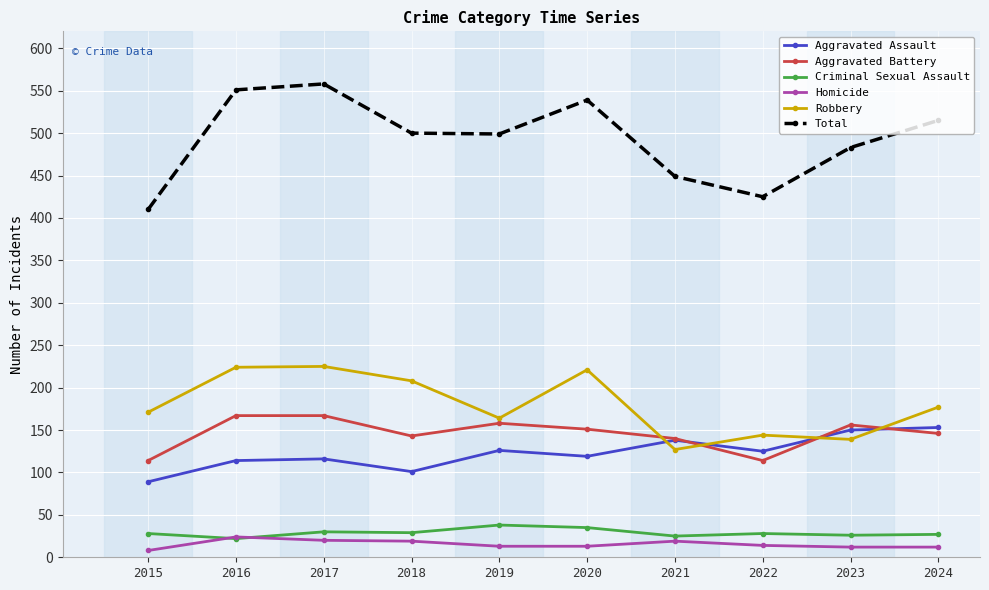

The value of Aggravated Battery at 2022 is 160. True or false?

False